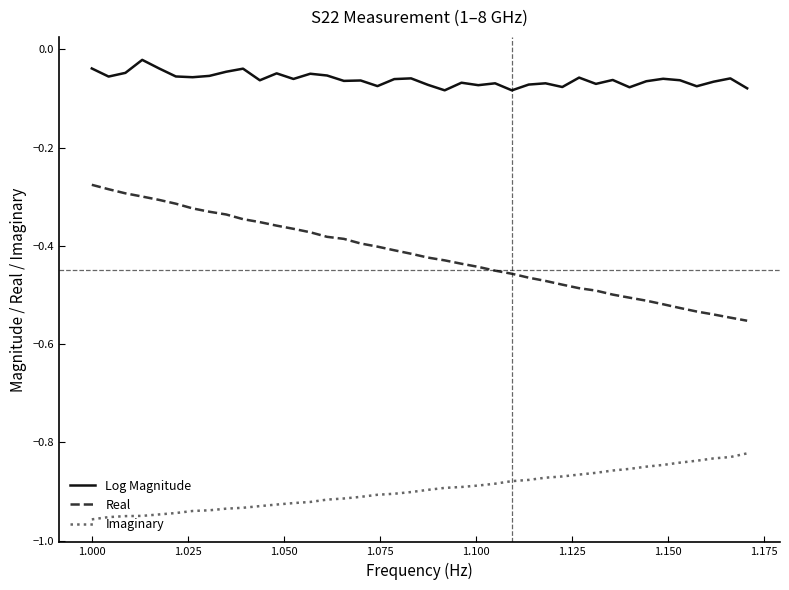

True or false: Log Magnitude and Real cross at least once.

False